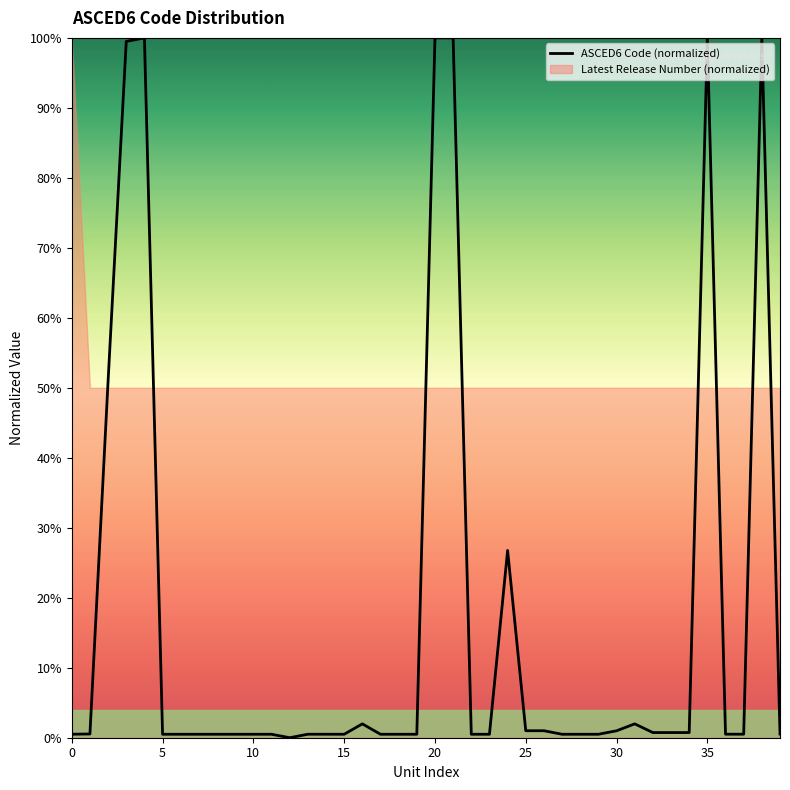

What is the value of the 3rd point from the left?

0.5